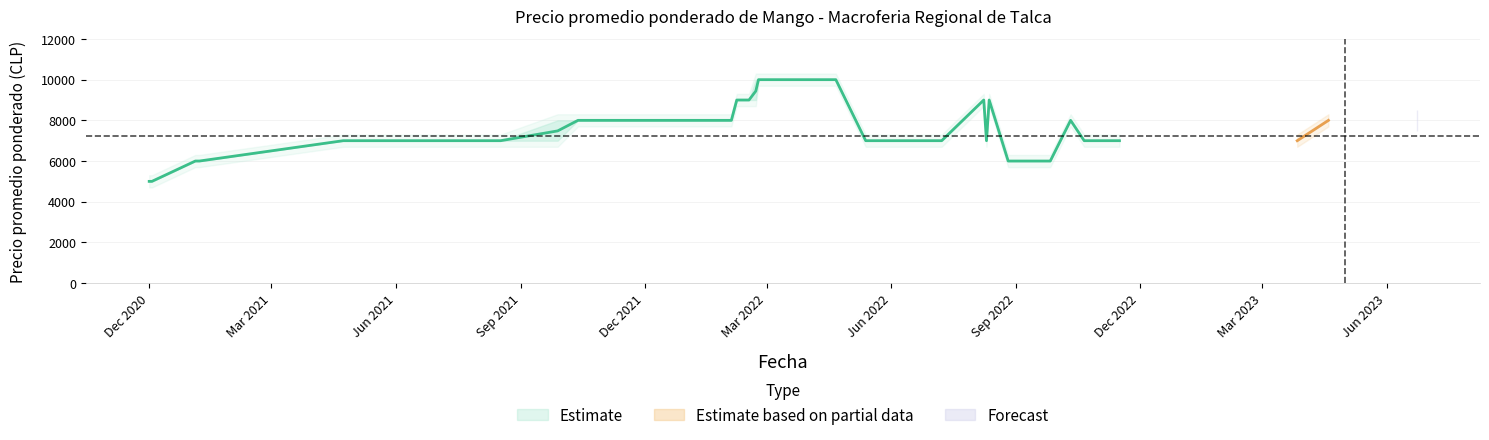

Where does the Precio maximo series first go above 8000?

2022-02-07